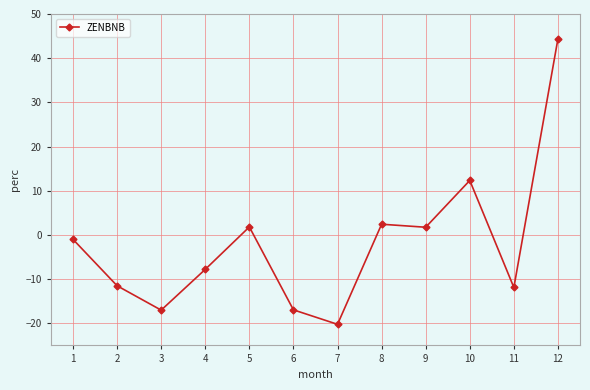

The value at 2 is -11.5. True or false?

True